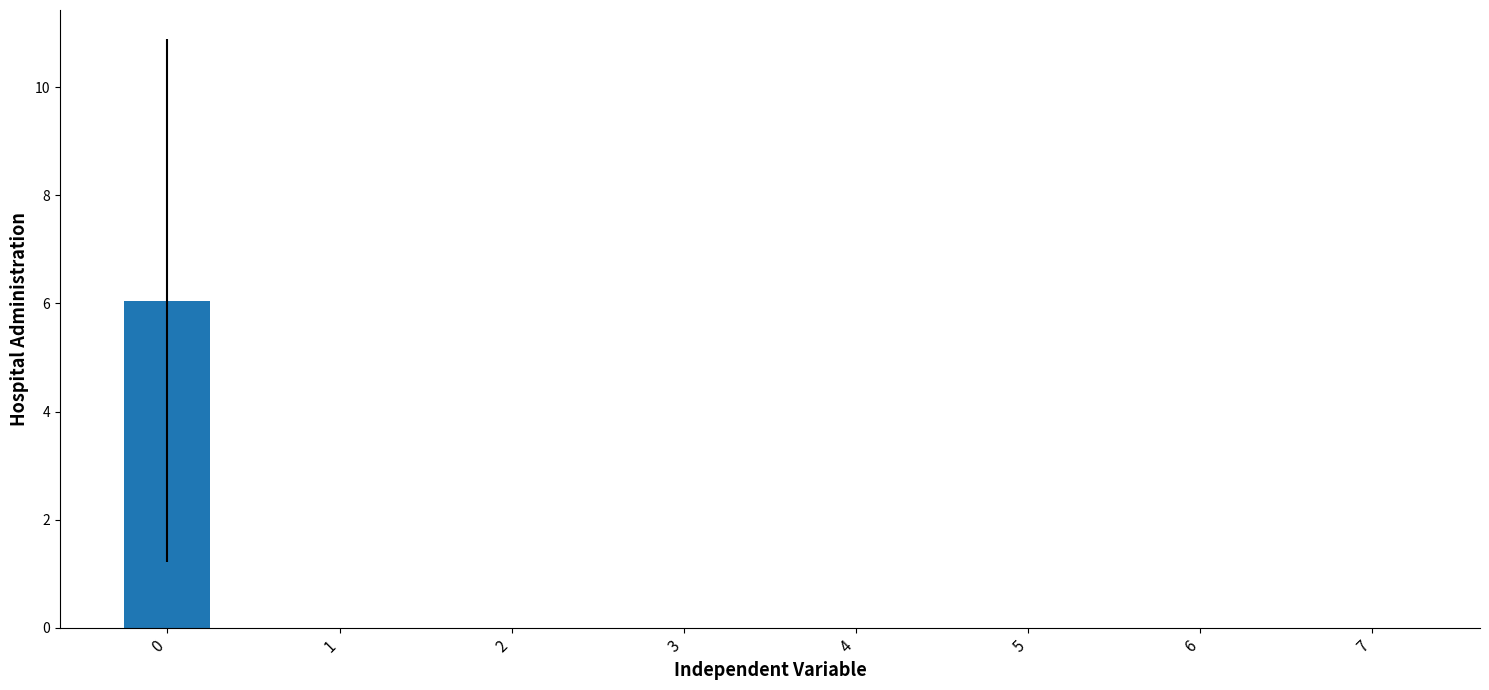

The value at 7 is 0.0. True or false?

True